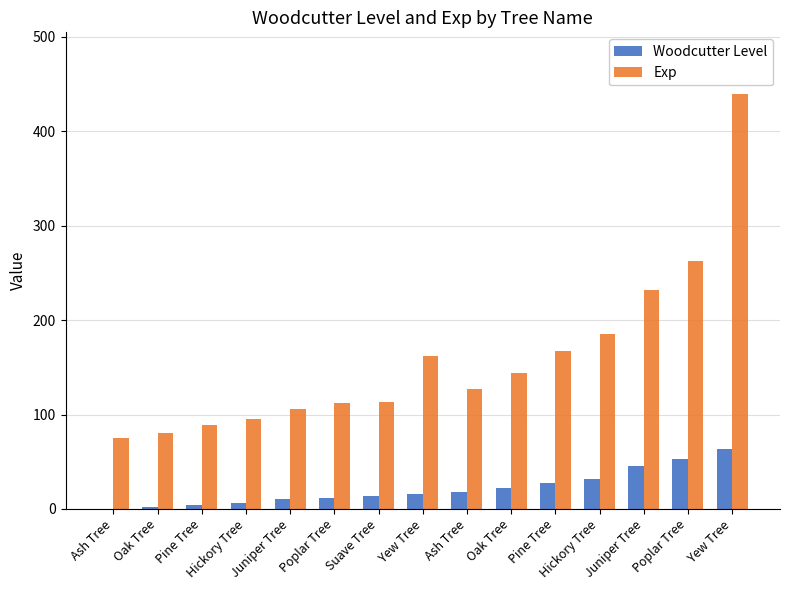

What is the sum of all Woodcutter Level values?

324